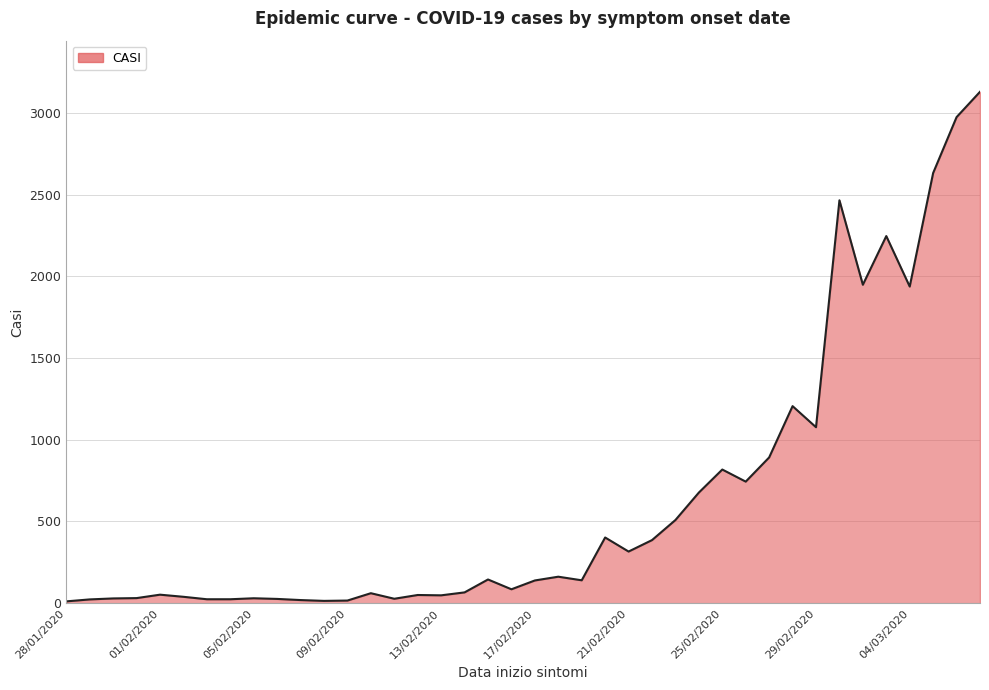

What is the difference between the maximum and minimum values?

3119